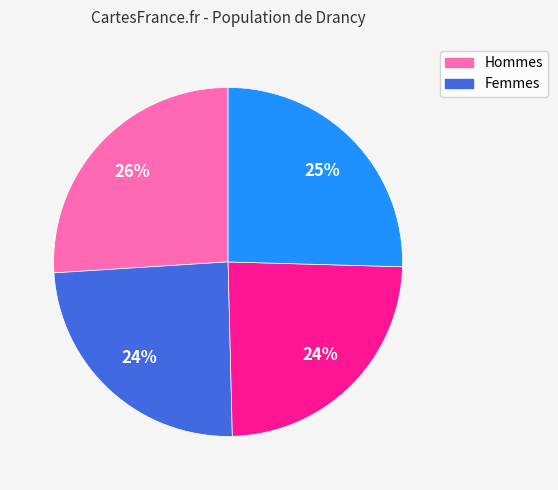

To the nearest percent, what is the difference between the largest and smallest slice percentages?

2%